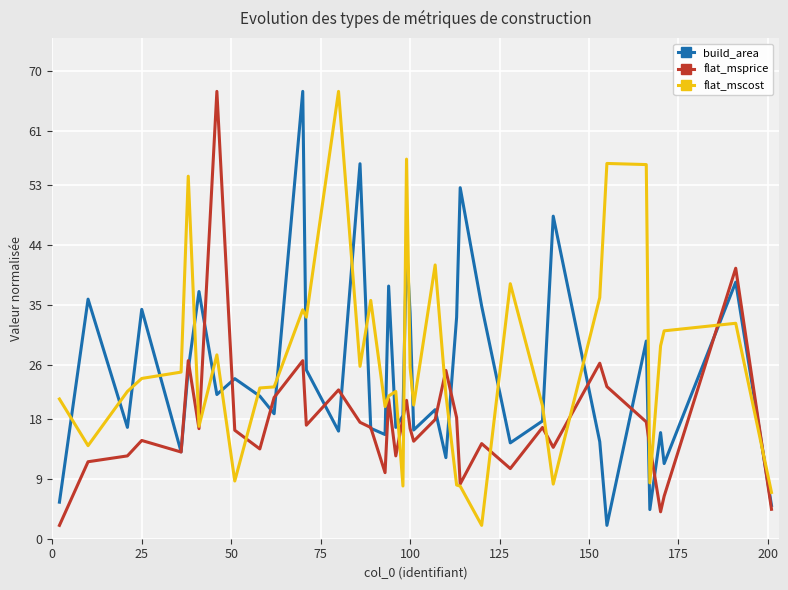

What is the difference between the second highest and minimum values in the flat_mscost series?

54.9